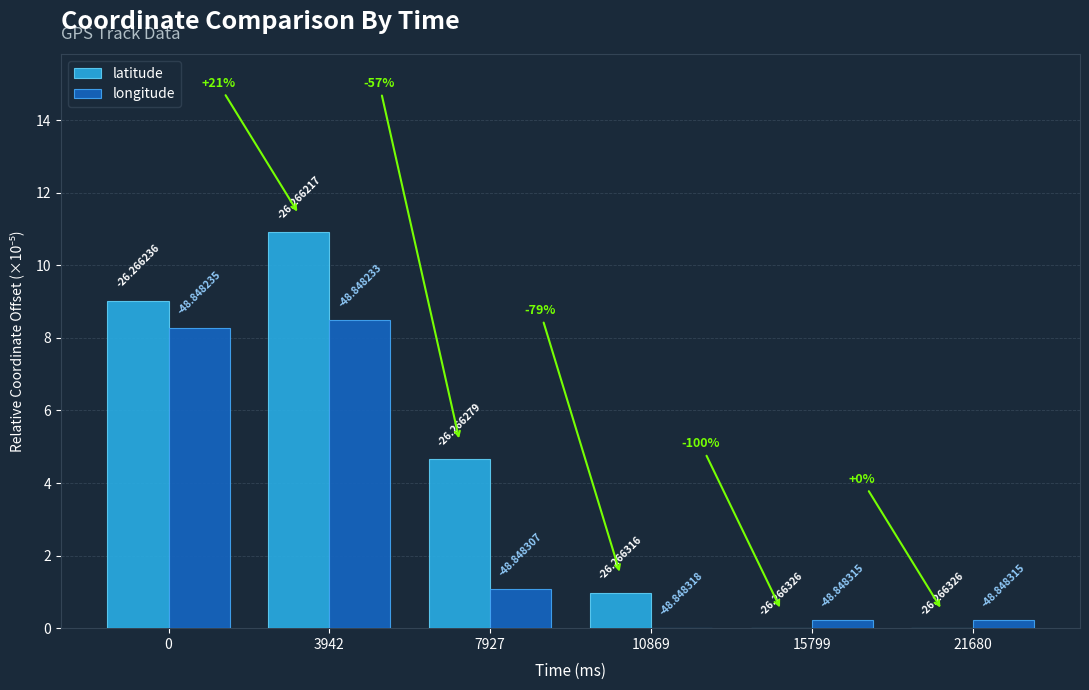

Are the bars horizontal?

No